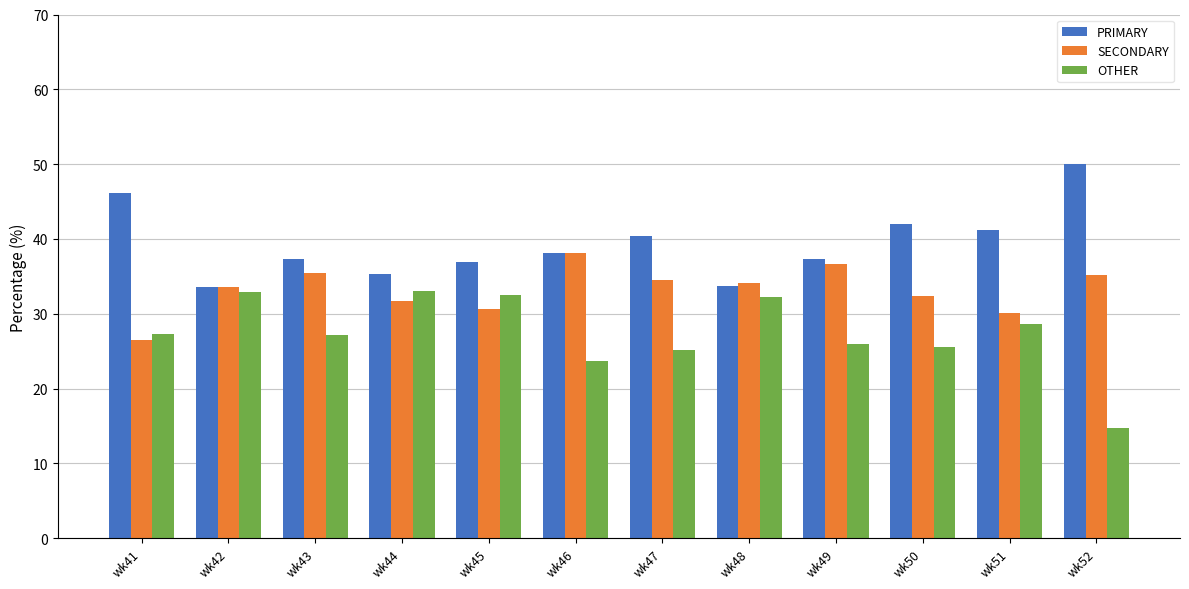

Which label corresponds to the smallest value in the chart?

wk52